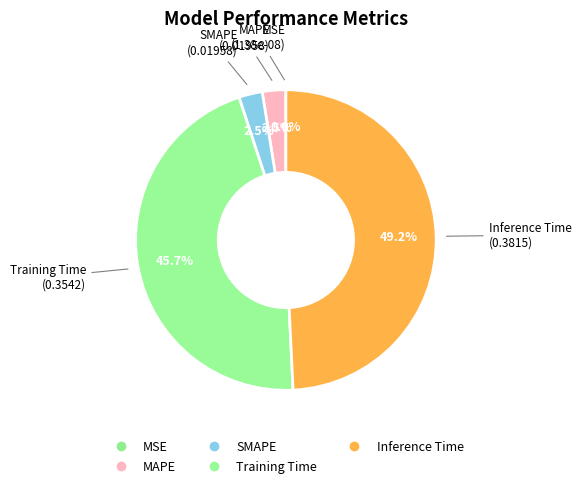

To the nearest percent, what is the difference between the SMAPE and Inference Time slice percentages?

47%